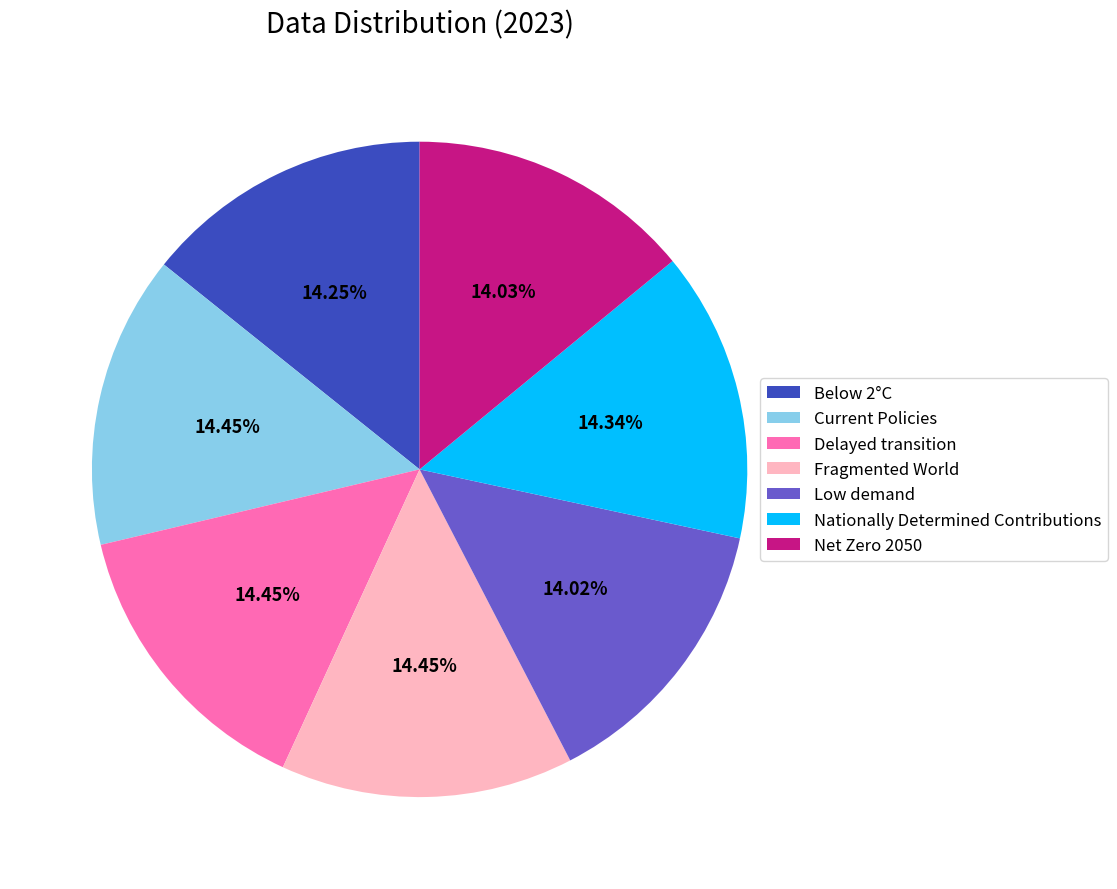

How many slices are in this pie chart?

7